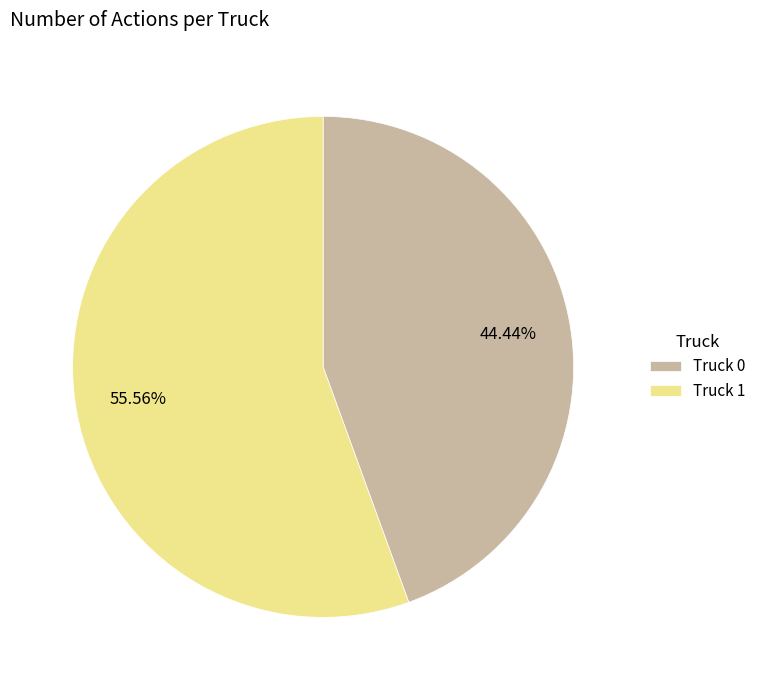

Is Truck 0 the majority of the pie?

No